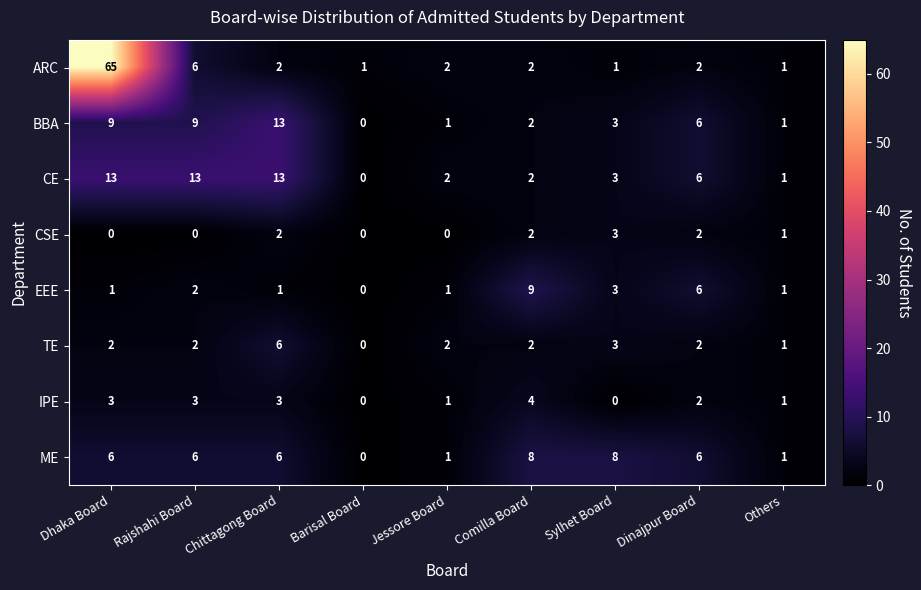

Which label corresponds to the largest value in the chart?

Dhaka Board